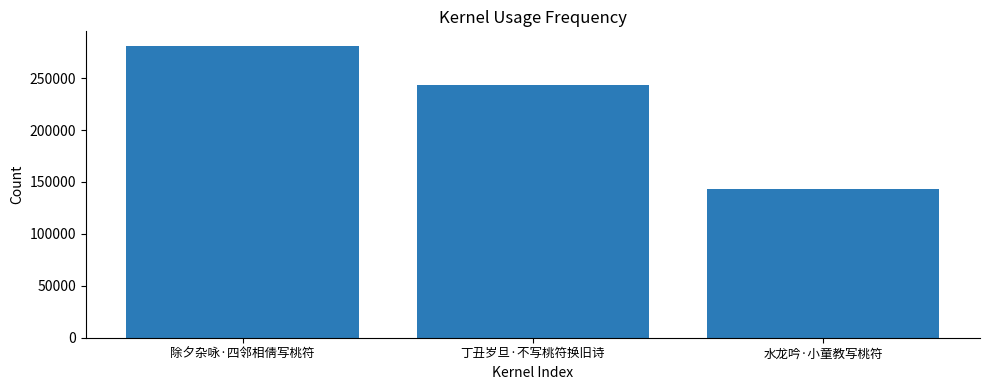

At which category does the chart reach its minimum across all series?

水龙吟·小童教写桃符